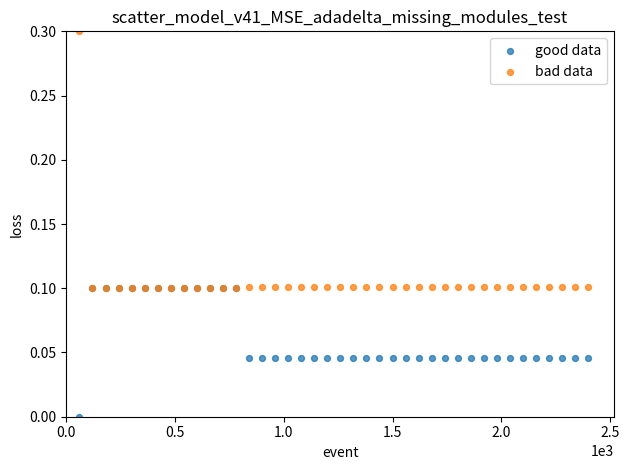

Which series contains the highest Y value?

bad data